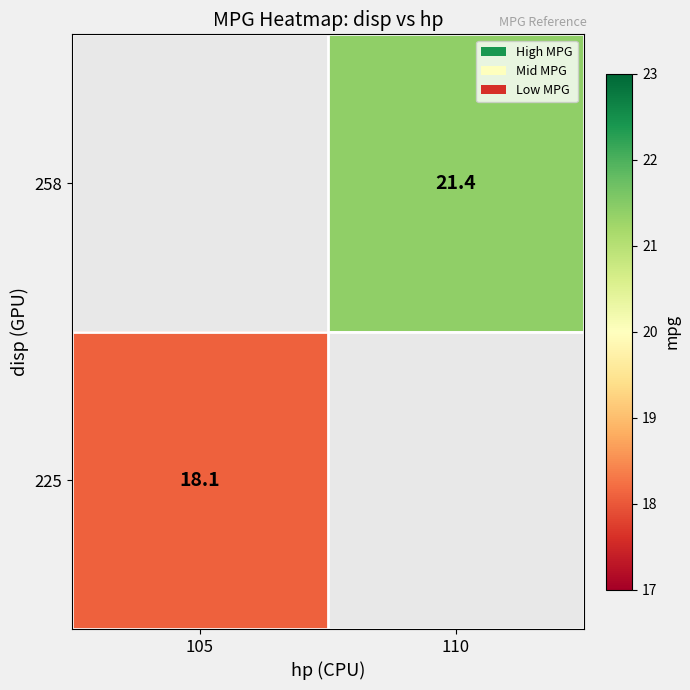

The 258 series shows 21.4 at 110. True or false?

True